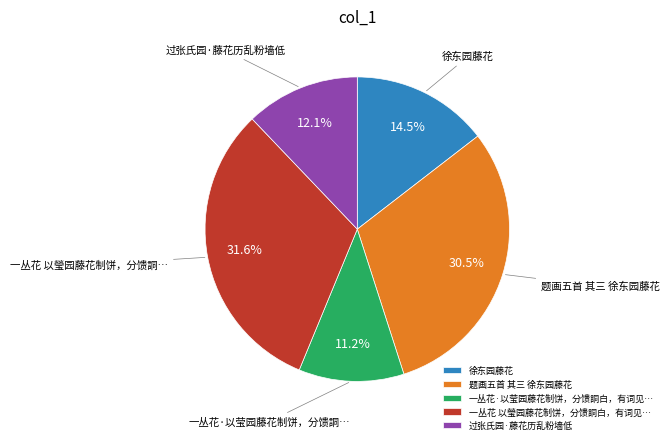

What portion of the pie excludes 过张氏园·藤花历乱粉墙低?

87.9%